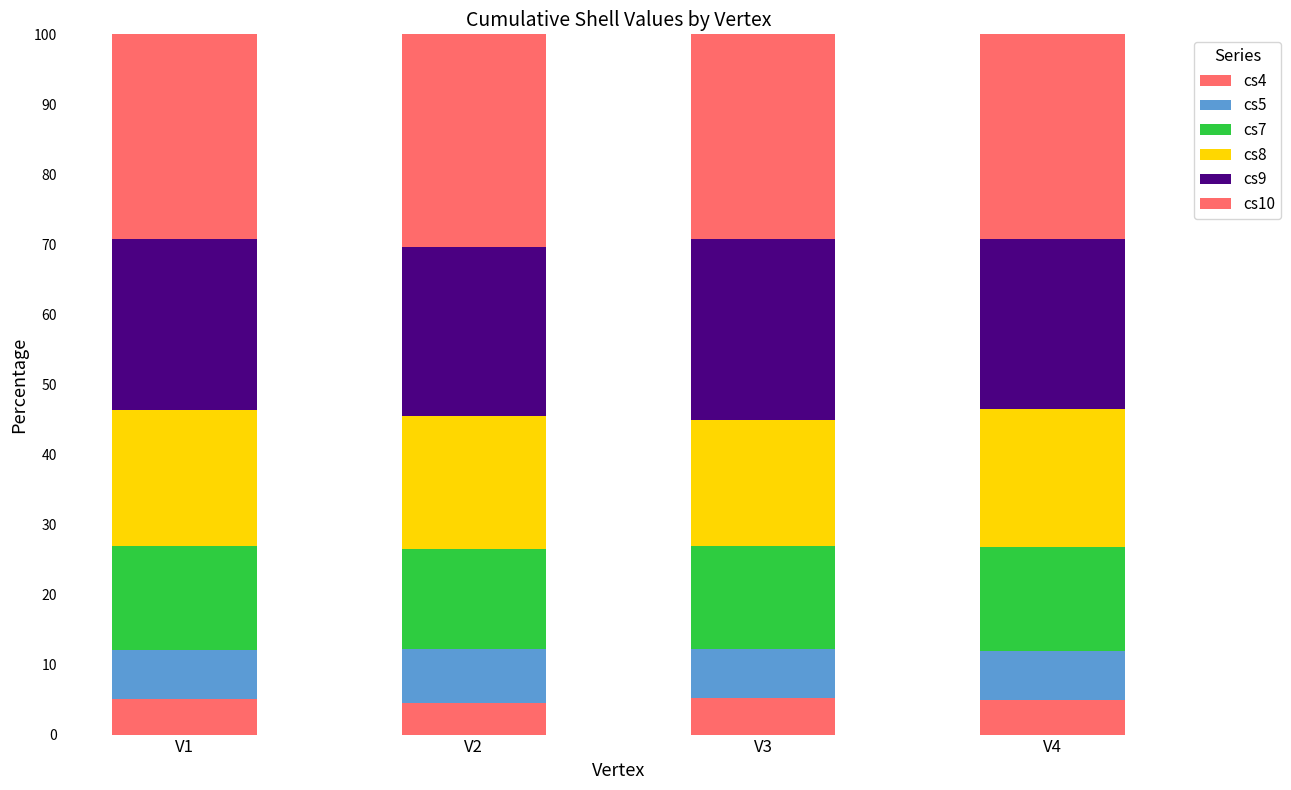

How many bars are there in total?

4